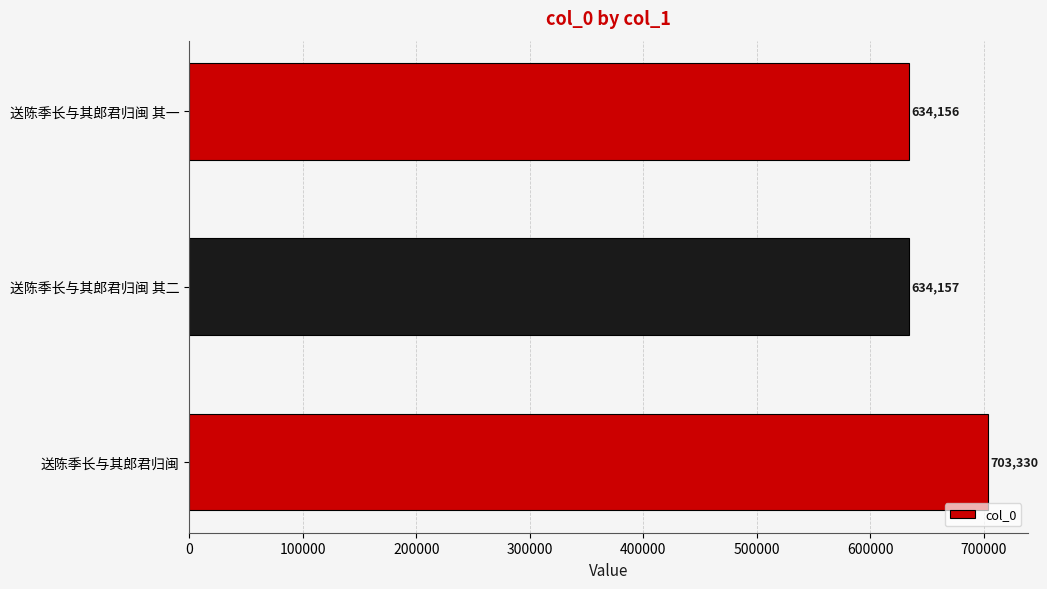

List the labels in order of value, largest first.

送陈季长与其郎君归闽, 送陈季长与其郎君归闽 其二, 送陈季长与其郎君归闽 其一